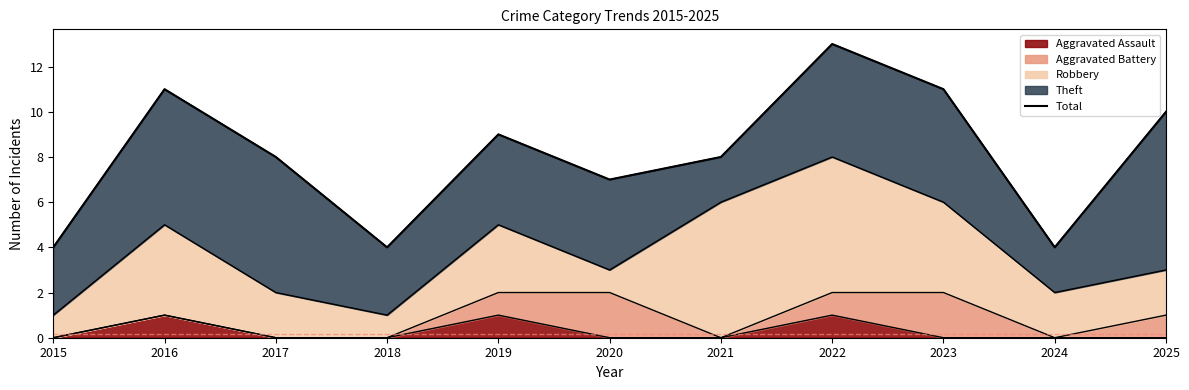

Where does the data first go above 8?

2016